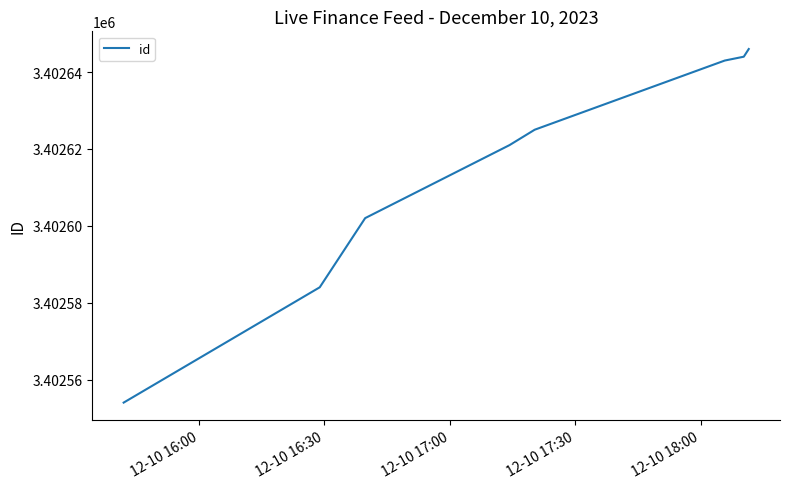

What is the minimum value shown in the chart?

3402554